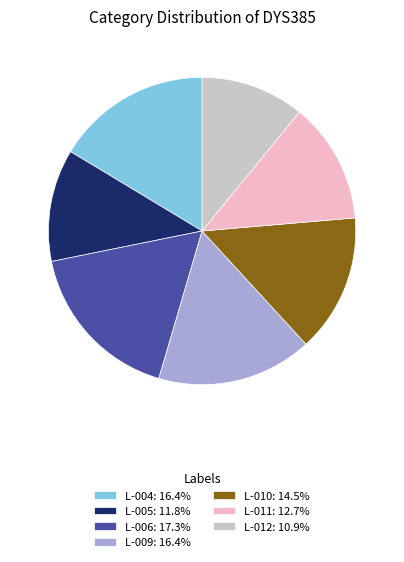

Is it true that L-006 is 17% of the pie?

True